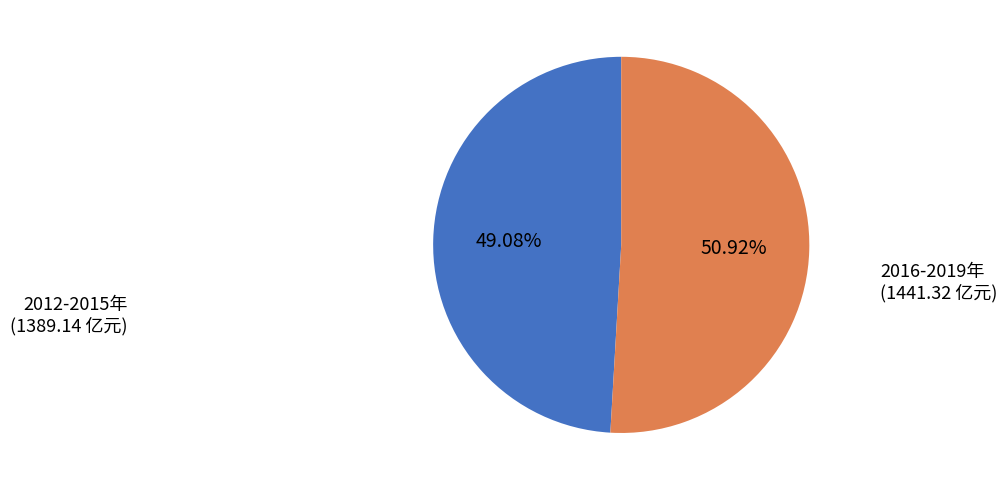

Rank the categories by value from highest to lowest.

2016-2019年, 2012-2015年